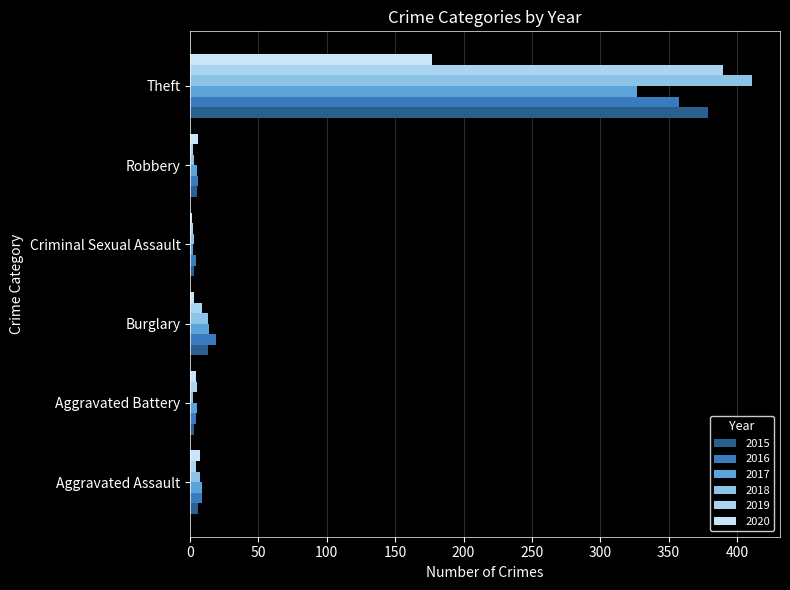

True or false: 2019 has a value of 4 at Burglary.

False